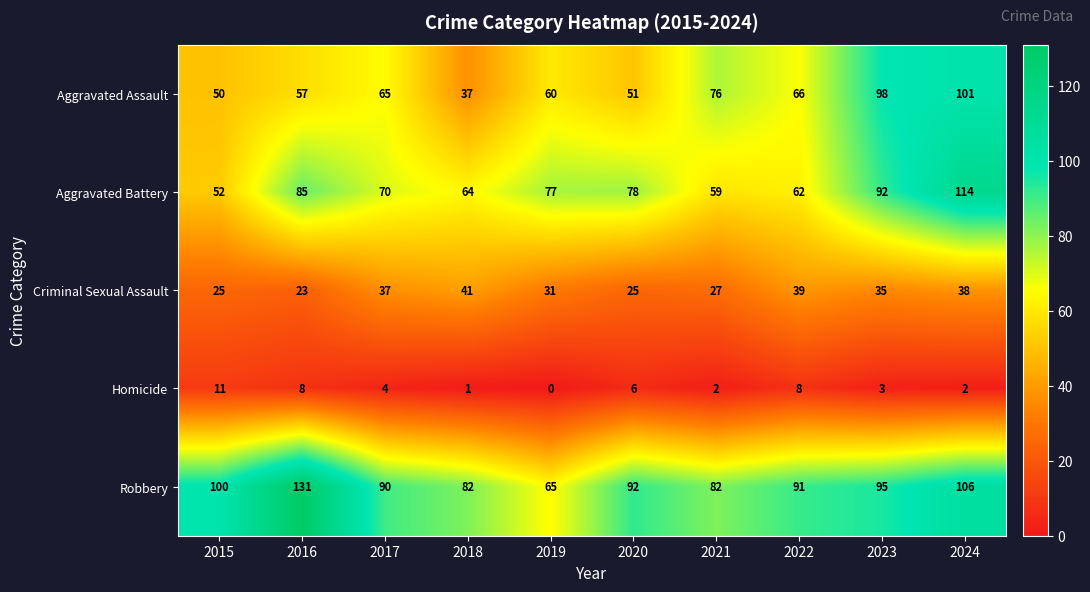

What is the lowest value of the Criminal Sexual Assault series?

23